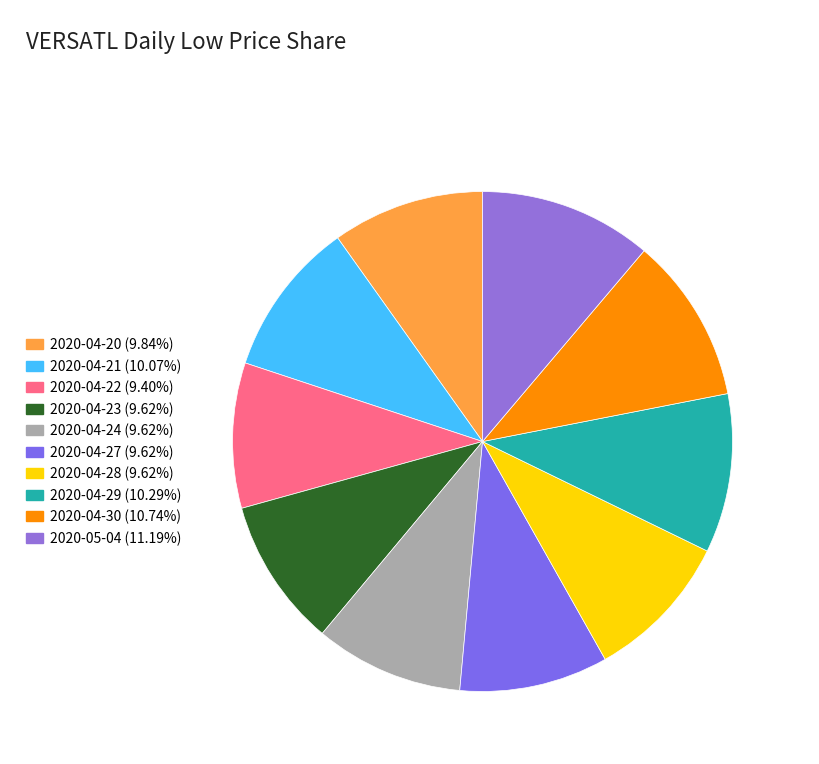

Count the number of slices in the pie.

10